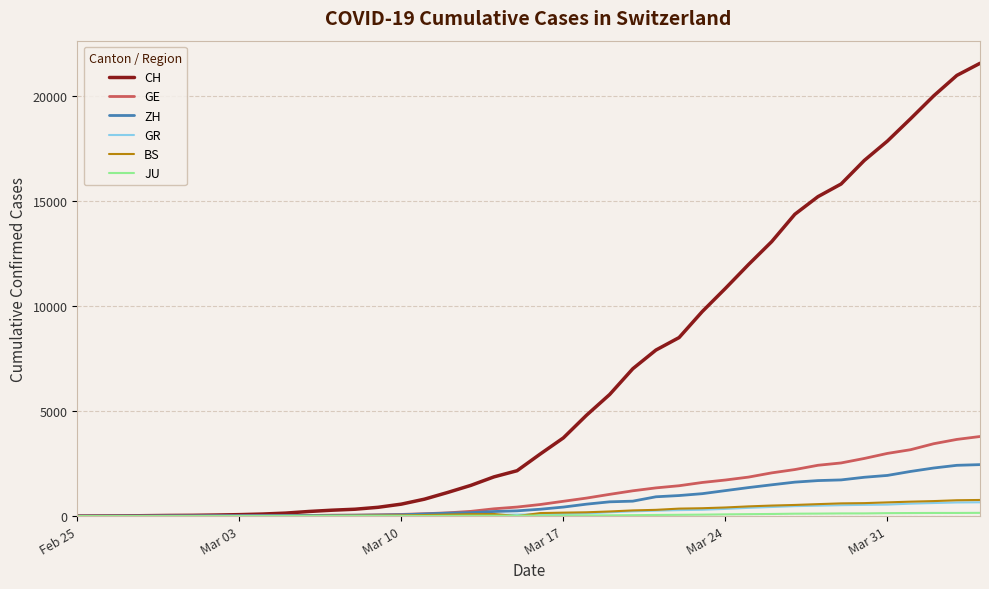

What is the highest value of the BS series?

767